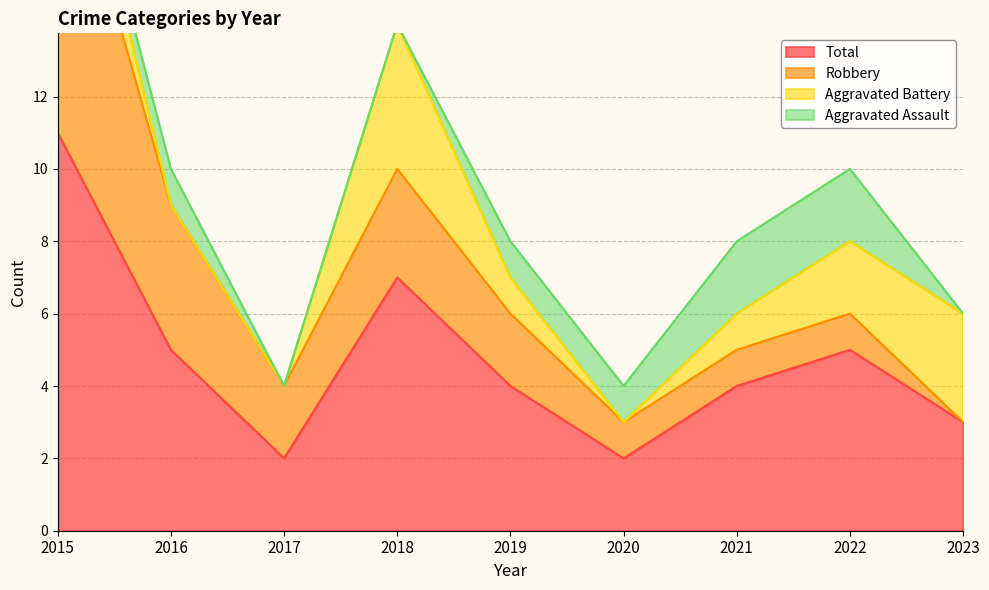

What is the maximum value for Total?

11